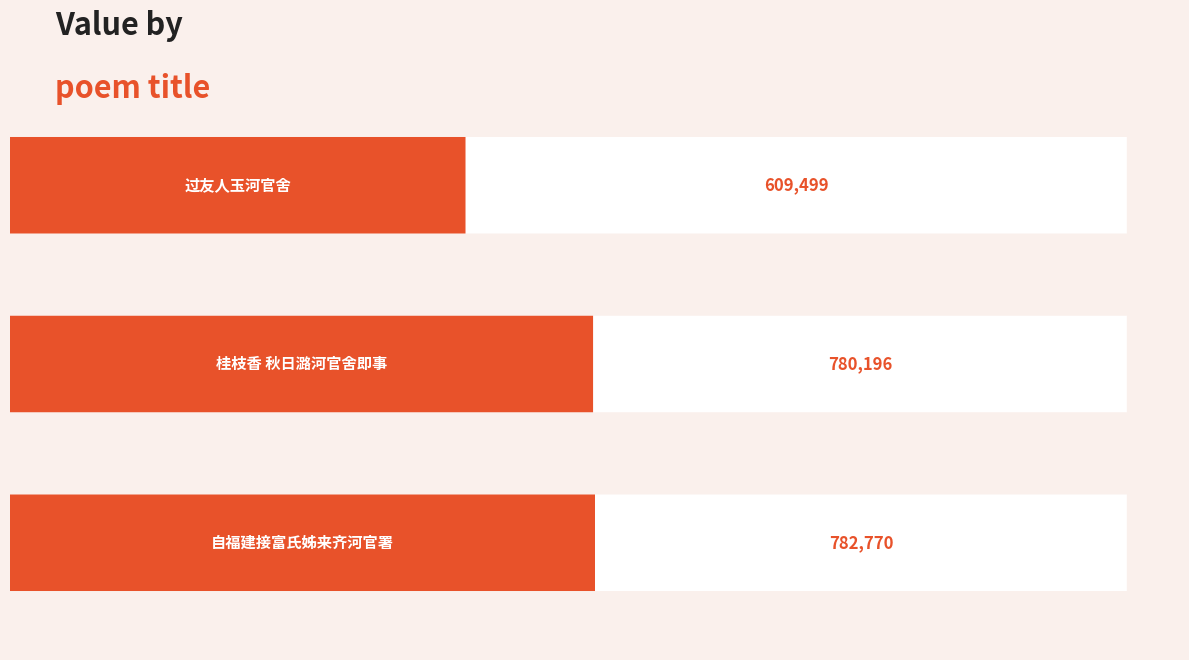

How many categories are shown in the chart?

3